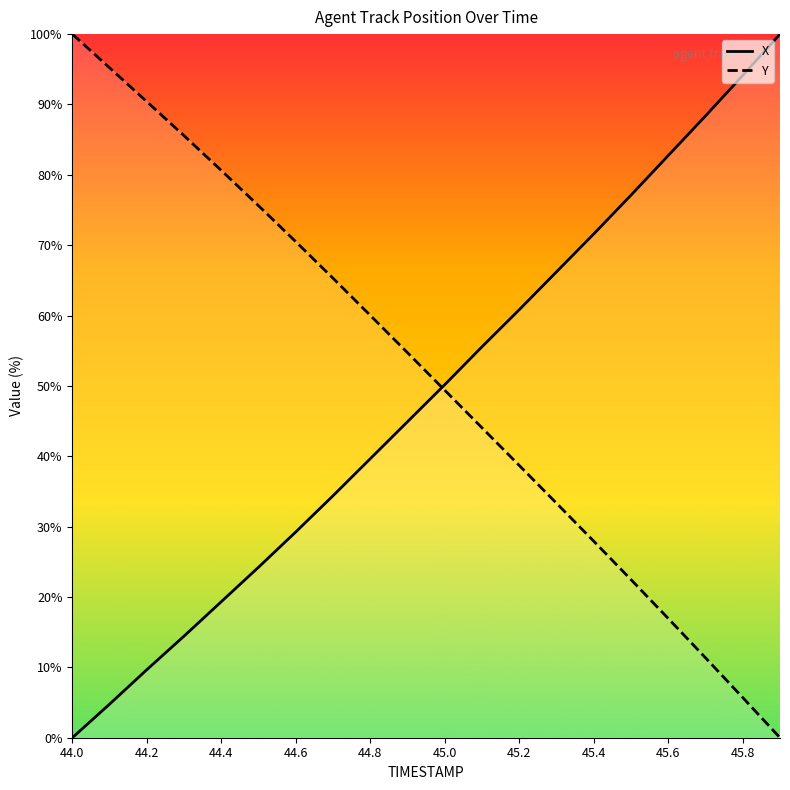

Which series has the largest total across all categories?

Y